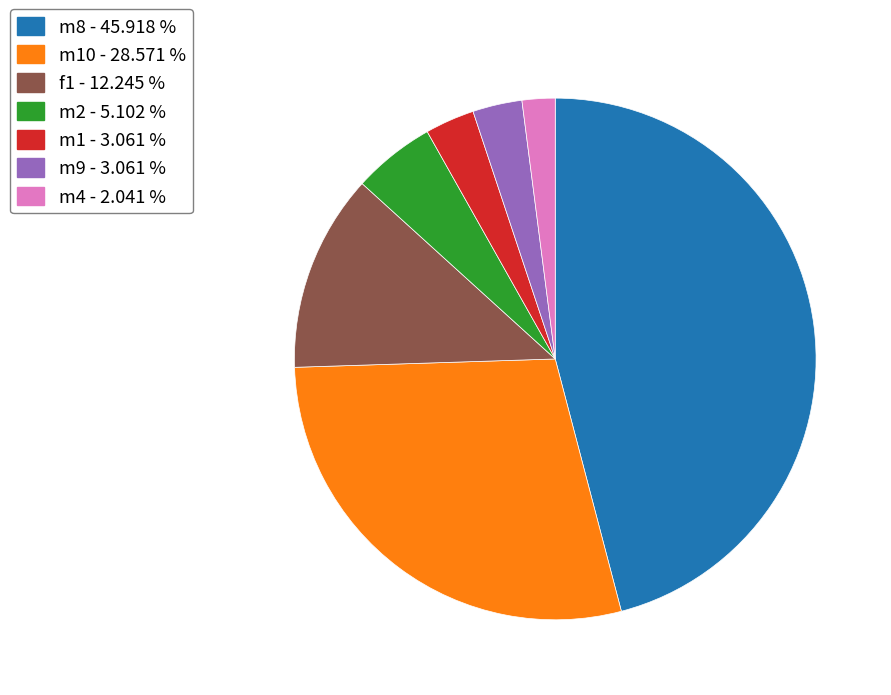

Is the sum of f1 - 12.245 % and m9 - 3.061 % greater than half?

No